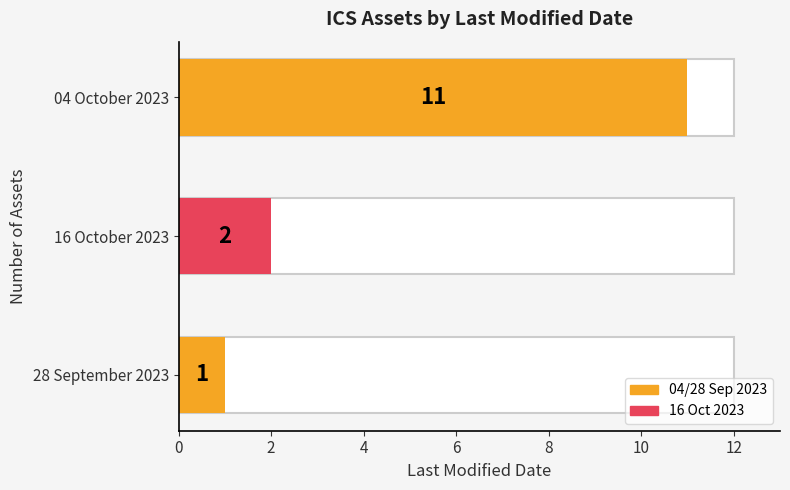

Reading left to right, what are all the values shown in this chart?

11	2	1